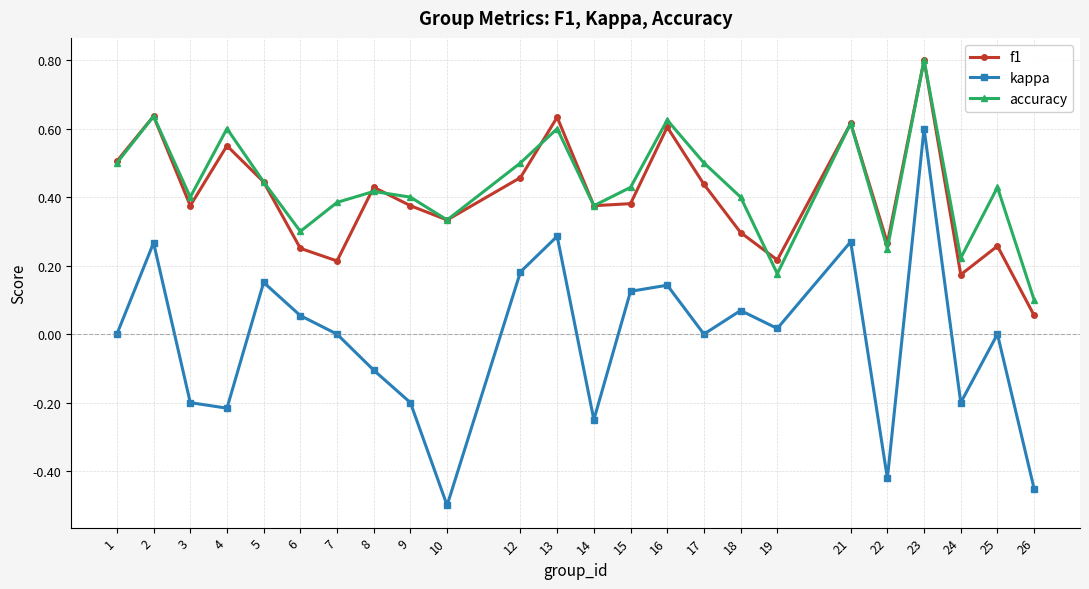

Is this an area chart (filled region under the line)?

No